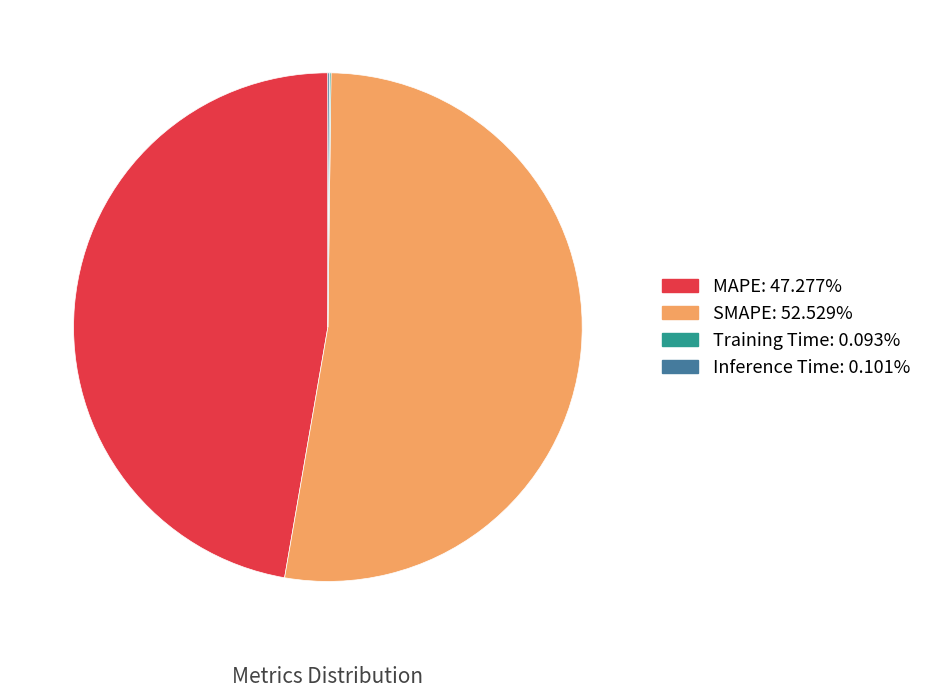

Is it true that SMAPE is 53% of the pie?

True